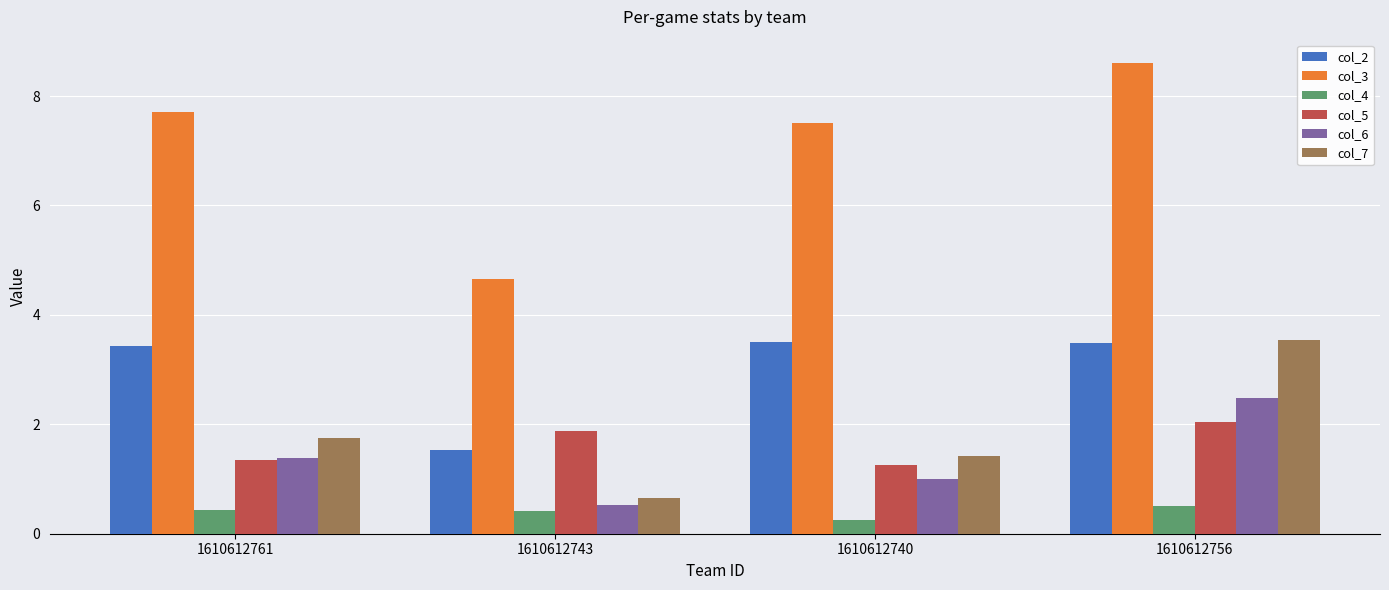

How many values in the col_2 series exceed 3?

3